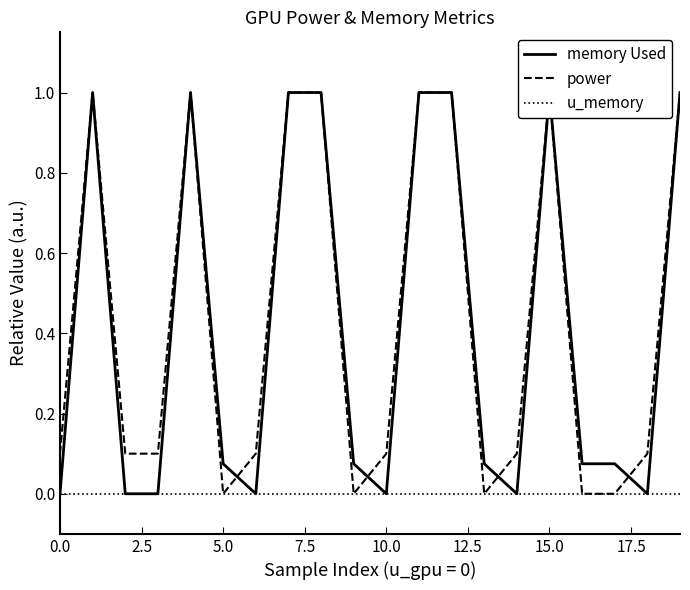

True or false: memory Used and u_memory cross at least once.

False